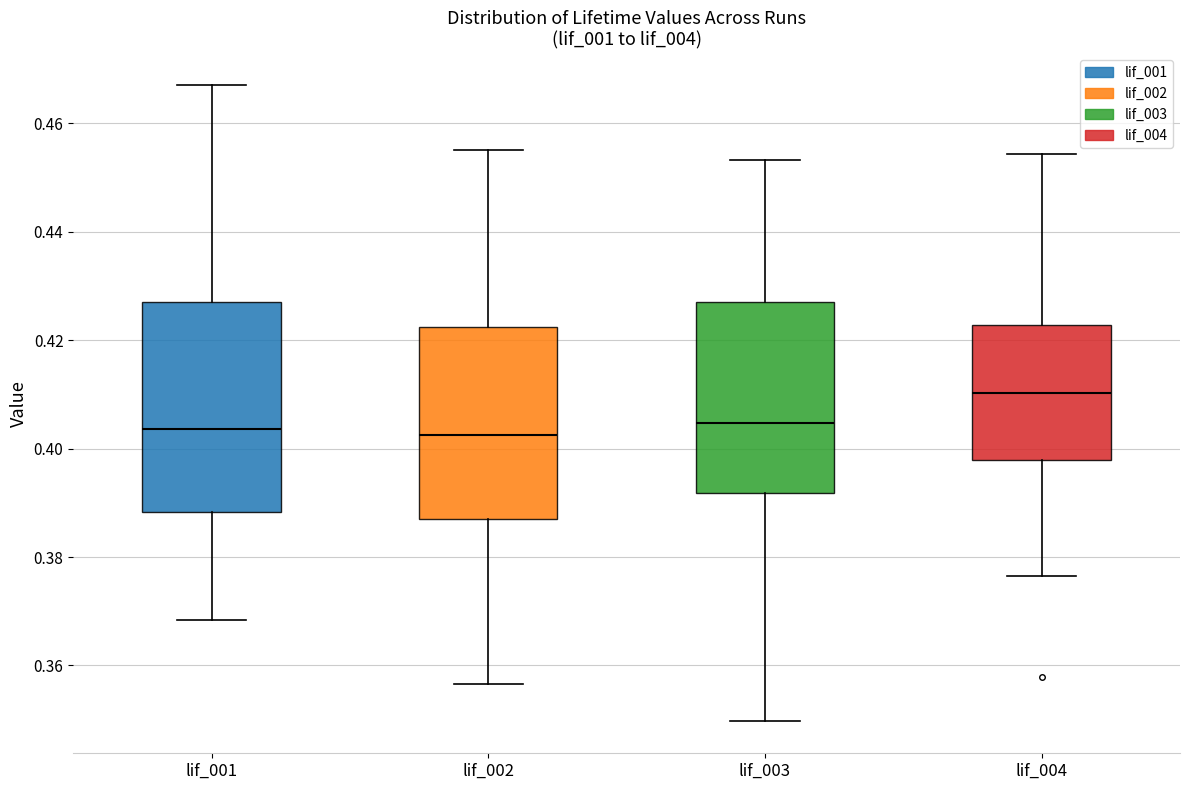

Reading left to right, transcribe this box plot: for each box, give where its median line is, the range the box spans, and where its two whiskers end, as read against the y-axis. The values are not printed on the chart, so give them approximately, as read against the axis.

lif_001: median 0.404, box 0.388 to 0.428, whiskers 0.368 to 0.468
lif_002: median 0.402, box 0.388 to 0.422, whiskers 0.356 to 0.456
lif_003: median 0.404, box 0.392 to 0.428, whiskers 0.350 to 0.454
lif_004: median 0.410, box 0.398 to 0.422, whiskers 0.376 to 0.454